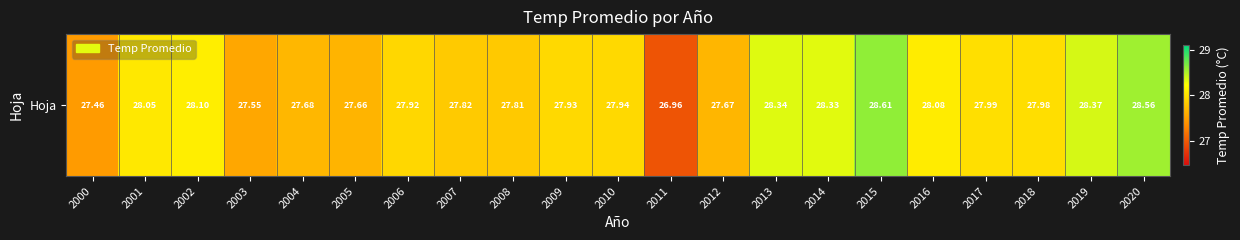

The value at 2003 is 48.4. True or false?

False